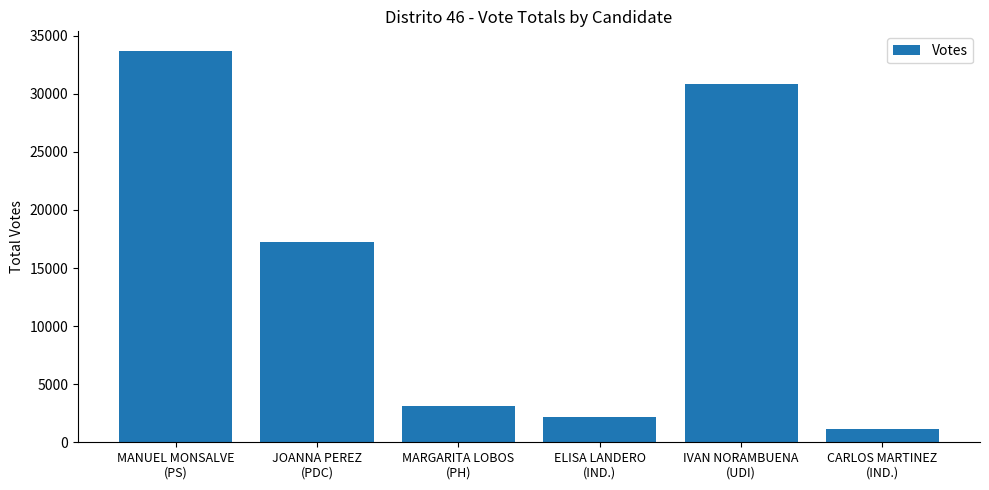

Reading left to right, extract all data points from this chart.

MANUEL MONSALVE
(PS)=33688	JOANNA PEREZ
(PDC)=17260	MARGARITA LOBOS
(PH)=3089	ELISA LANDERO
(IND.)=2136	IVAN NORAMBUENA
(UDI)=30806	CARLOS MARTINEZ
(IND.)=1109